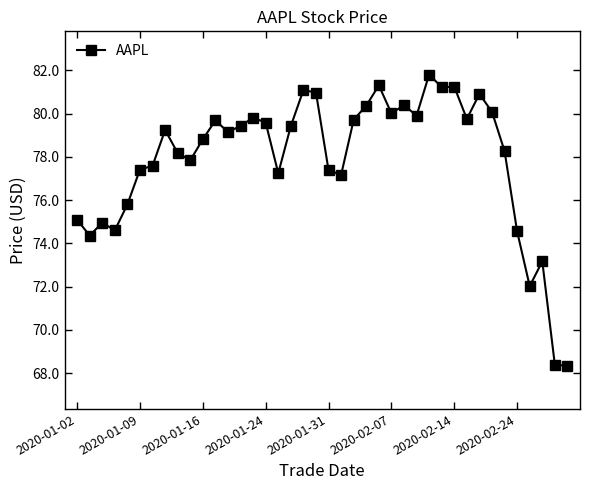

What is the smallest value displayed?

68.3